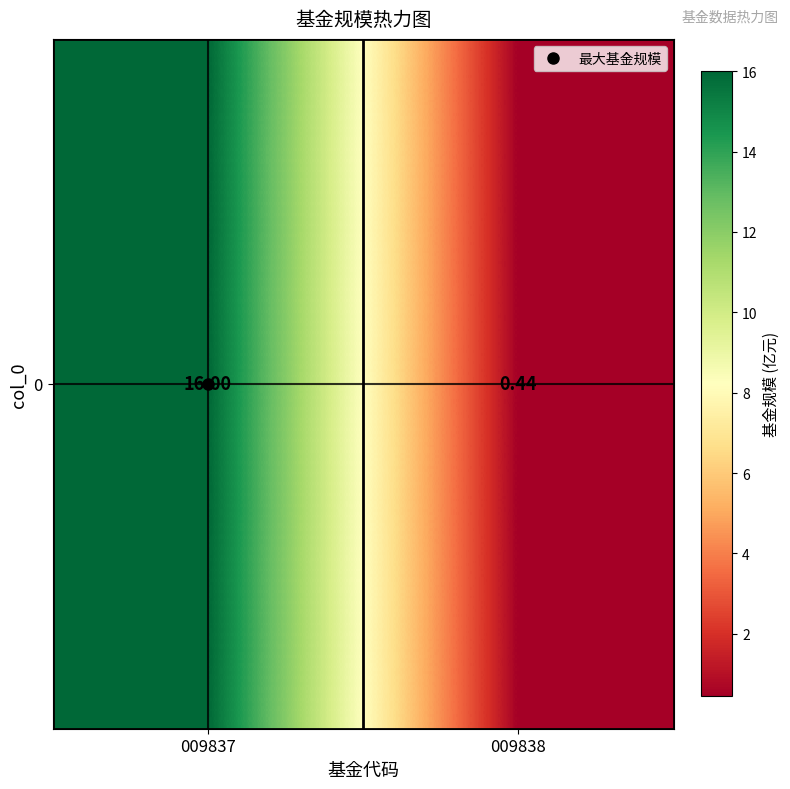

What is the sum of the values at 009838 and 009837?

16.4